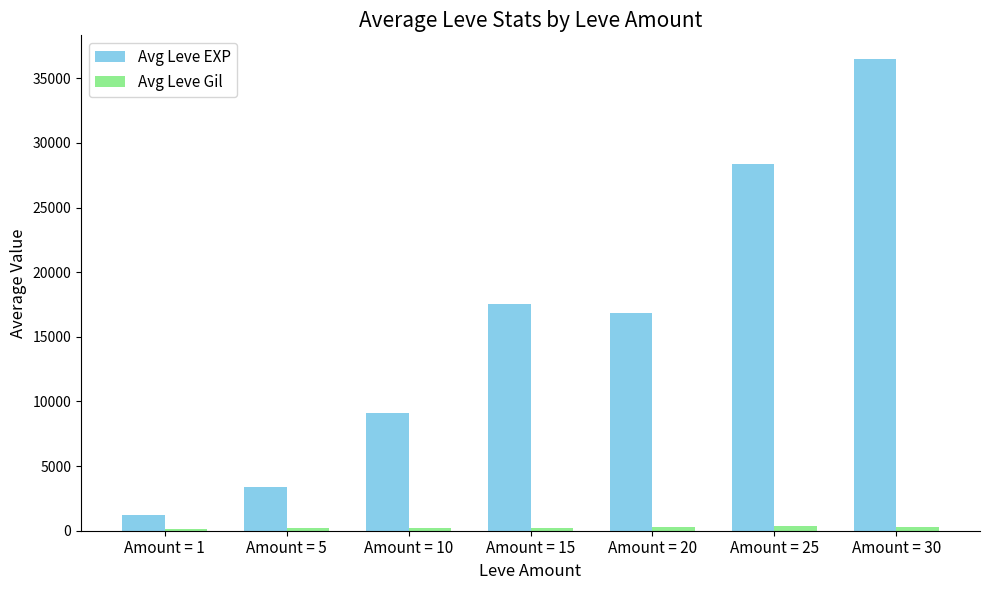

Which label corresponds to the largest value in the chart?

Amount = 30